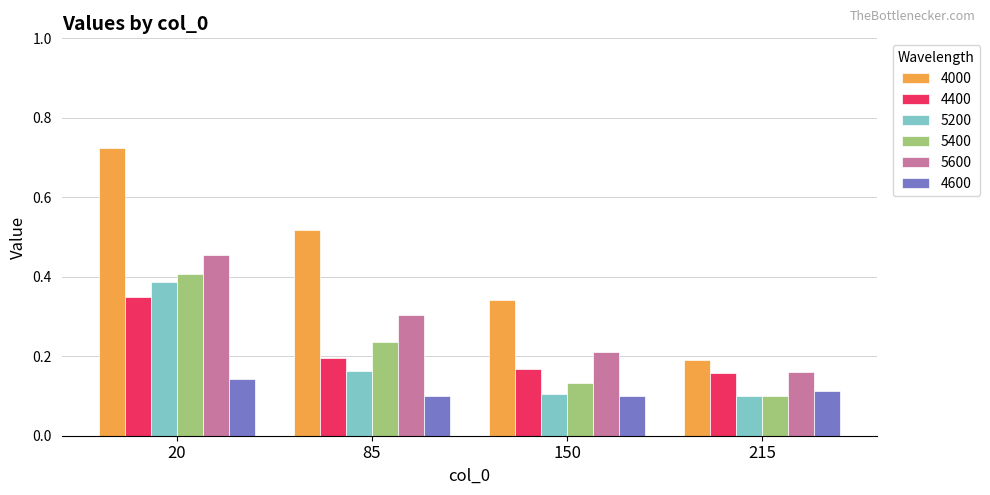

Which series changed the most between 20 and 85?

5200